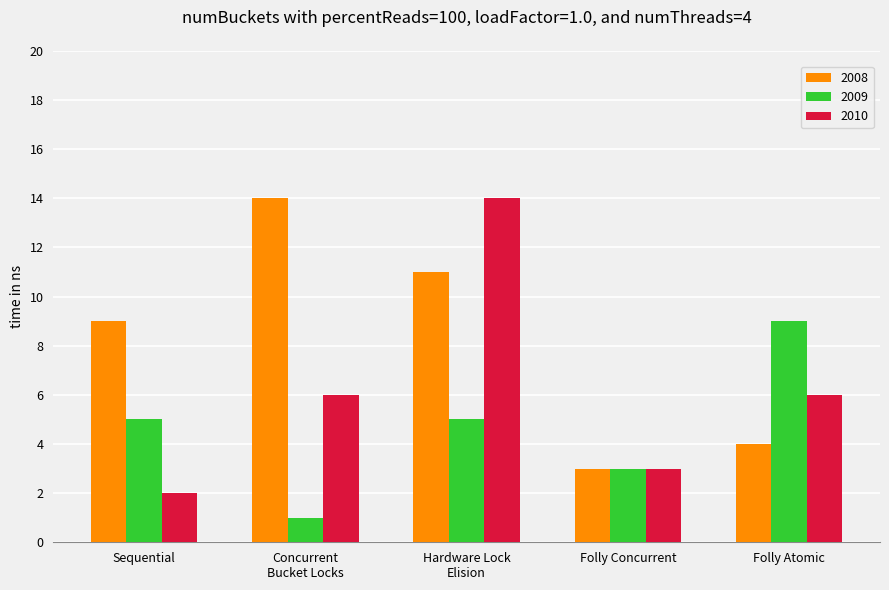

What is the sum of all 2010 values?

31